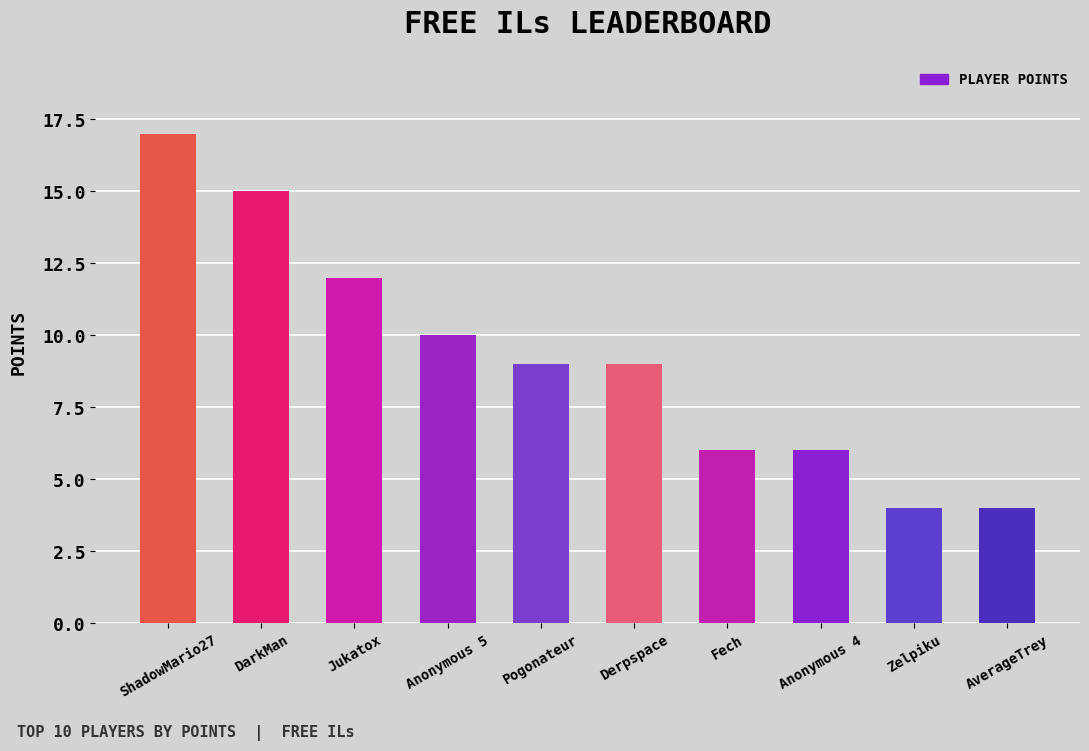

Reading left to right, extract all data points from this chart.

ShadowMario27=17	DarkMan=15	Jukatox=12	Anonymous 5=10	Pogonateur=9	Derpspace=9	Fech=6	Anonymous 4=6	Zelpiku=4	AverageTrey=4